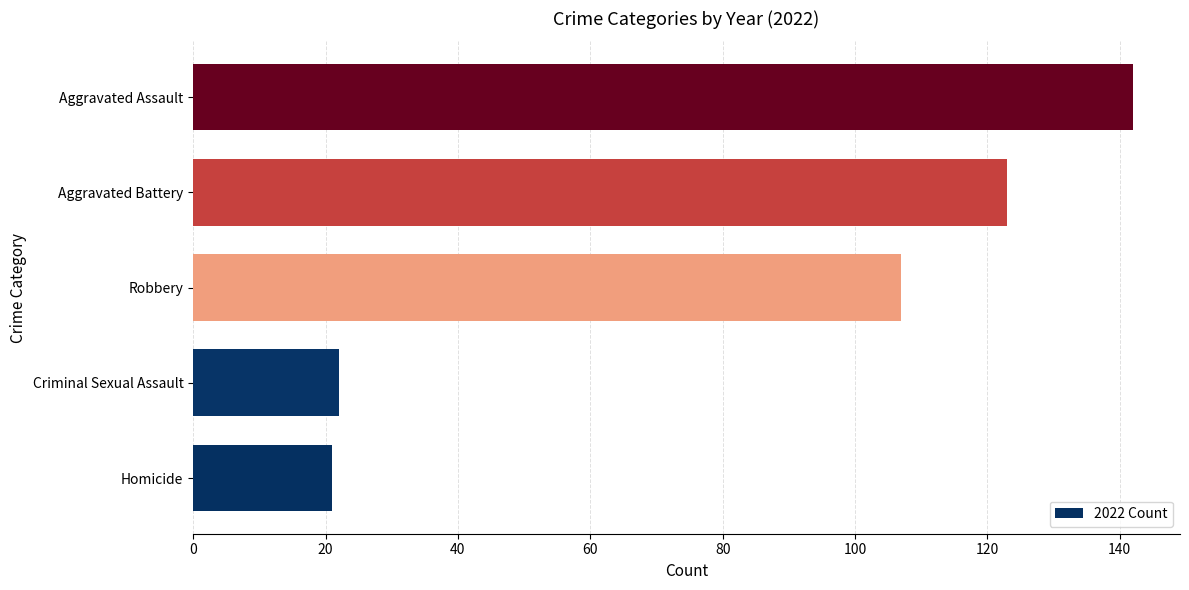

Reading bottom to top, transcribe all the data shown in this chart.

Homicide=21	Criminal Sexual Assault=22	Robbery=107	Aggravated Battery=123	Aggravated Assault=142